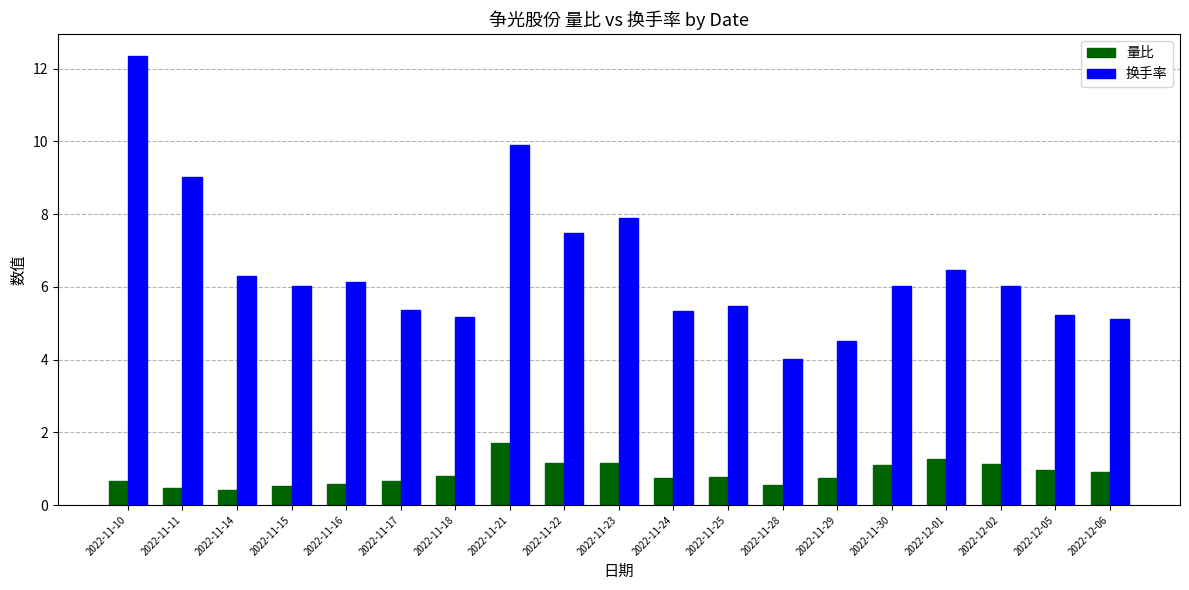

At which label is 换手率 closest to 8?

2022-11-23